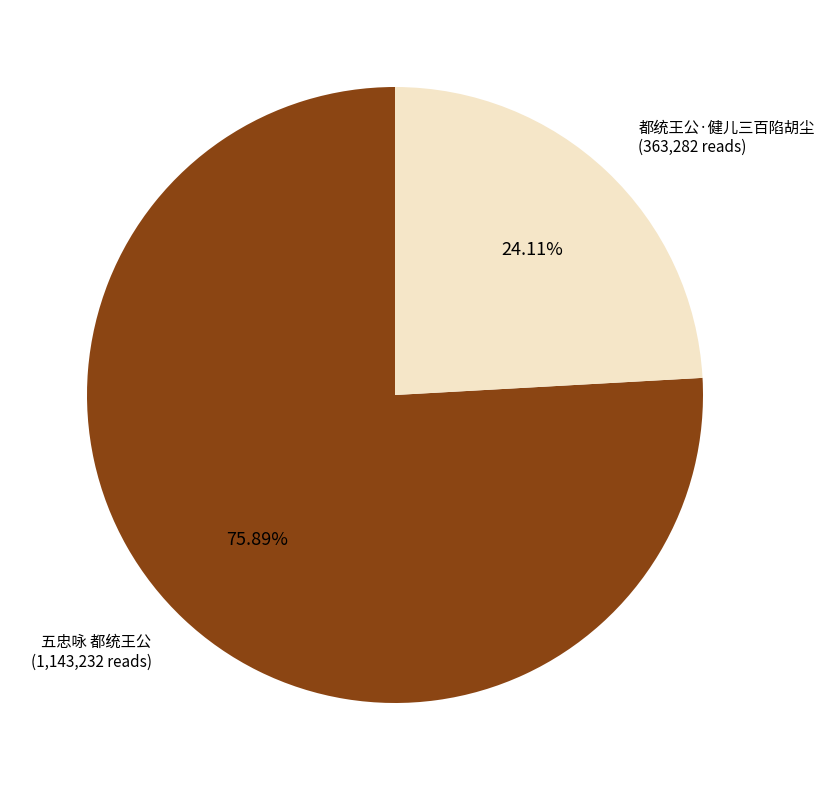

Which category has the biggest portion of the pie?

五忠咏 都统王公